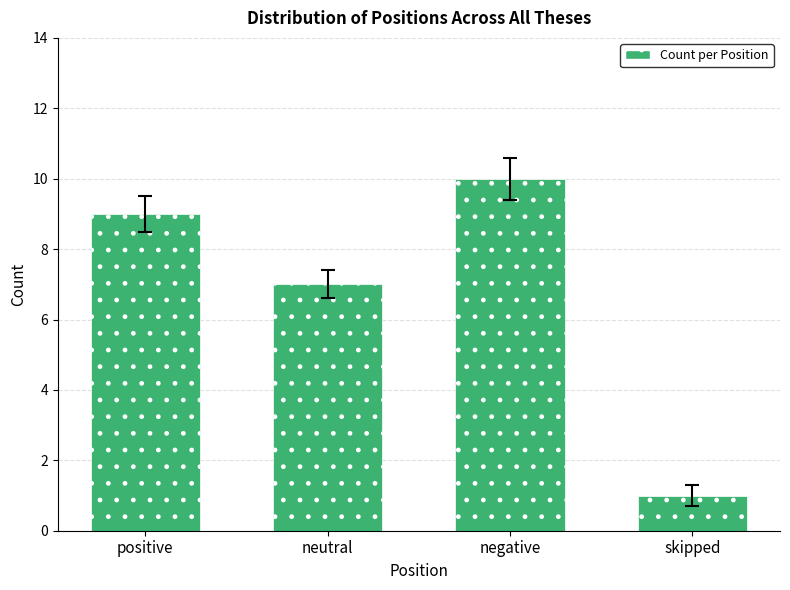

List the labels in order of value, largest first.

negative, positive, neutral, skipped